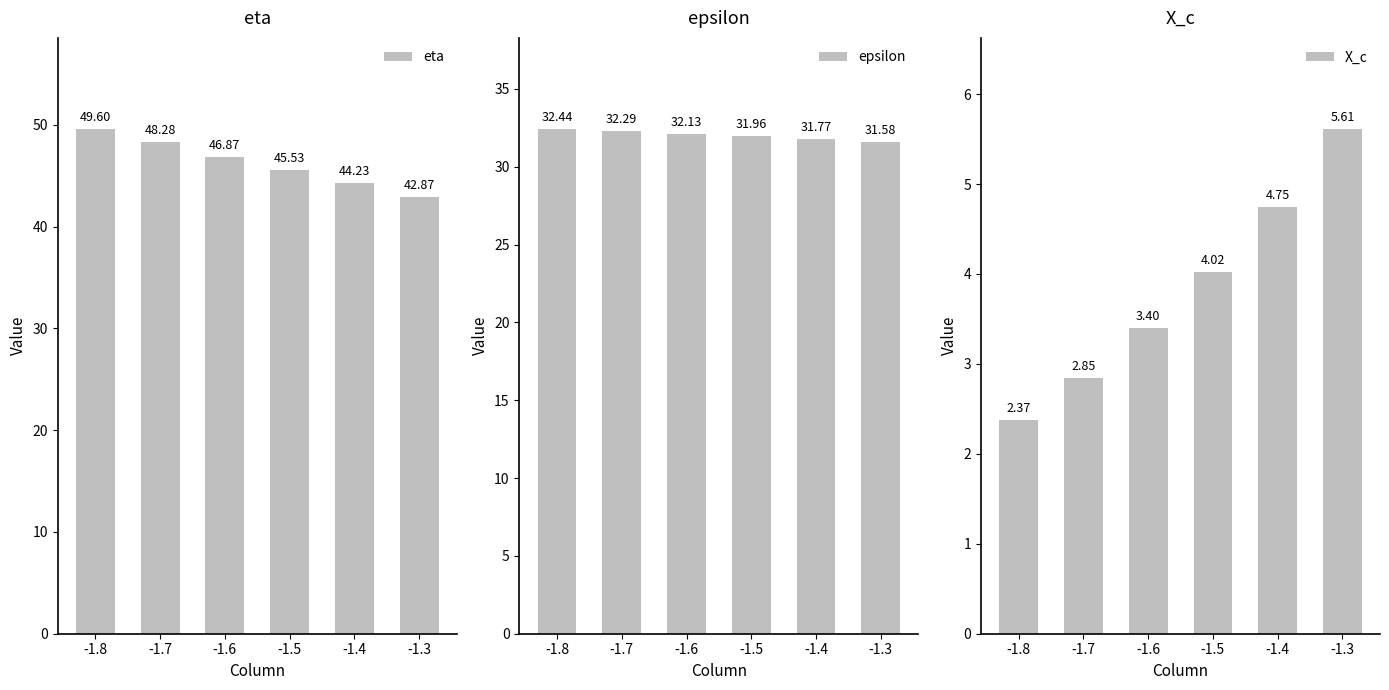

List the series in order of their overall mean, lowest first.

X_c, epsilon, eta